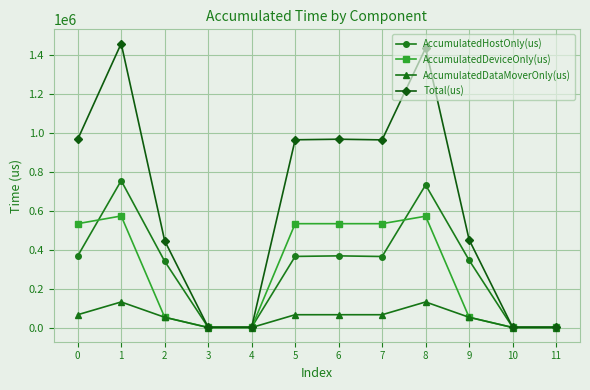

Is the value of AccumulatedHostOnly(us) at 7 greater than the value of AccumulatedDataMoverOnly(us) at 8?

Yes